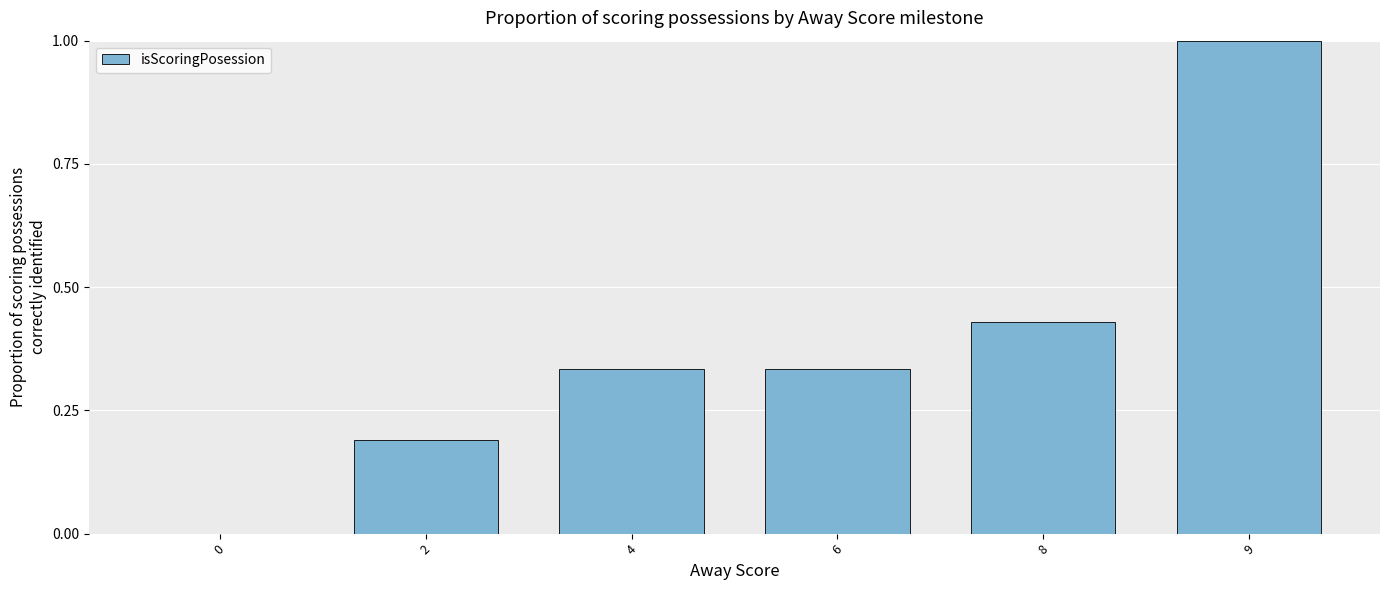

What is the sum of the values at 8 and 4?

0.8